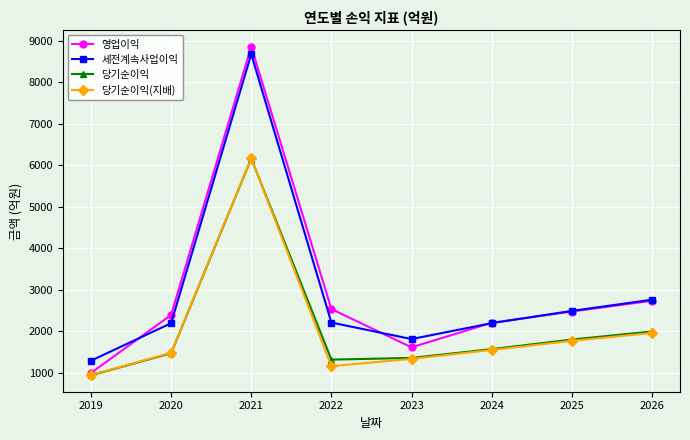

What is the minimum value for 당기순이익?

940